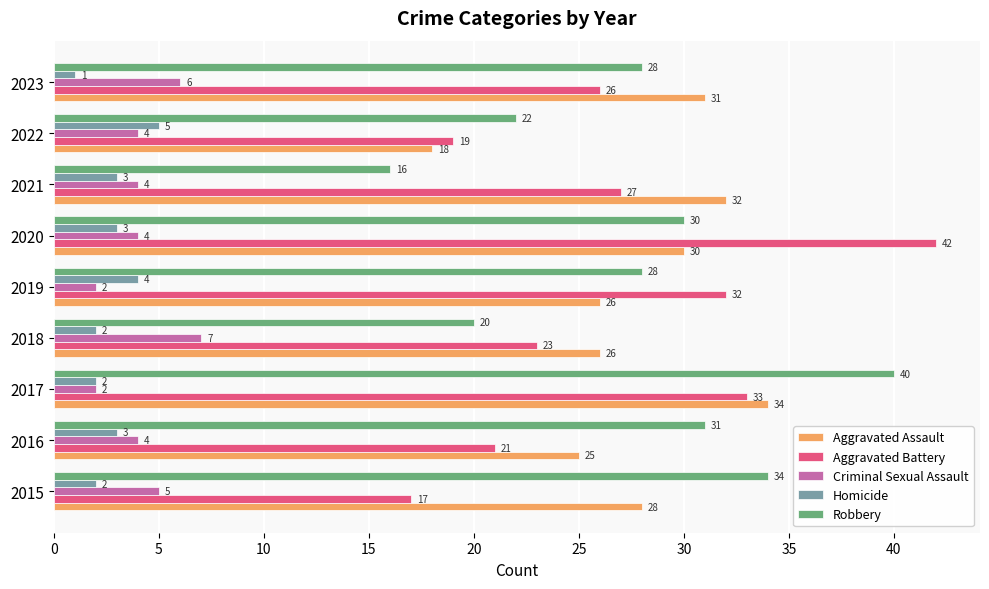

What is the difference between the maximum and minimum values in the Aggravated Assault series?

16